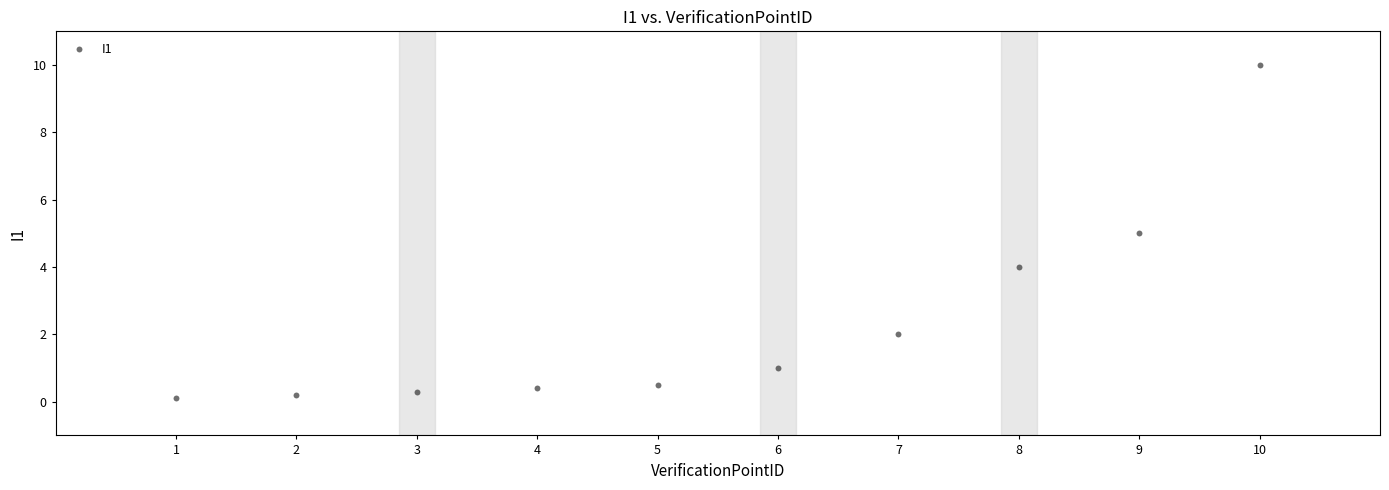

What is the range of X values (max minus min)?

9.0